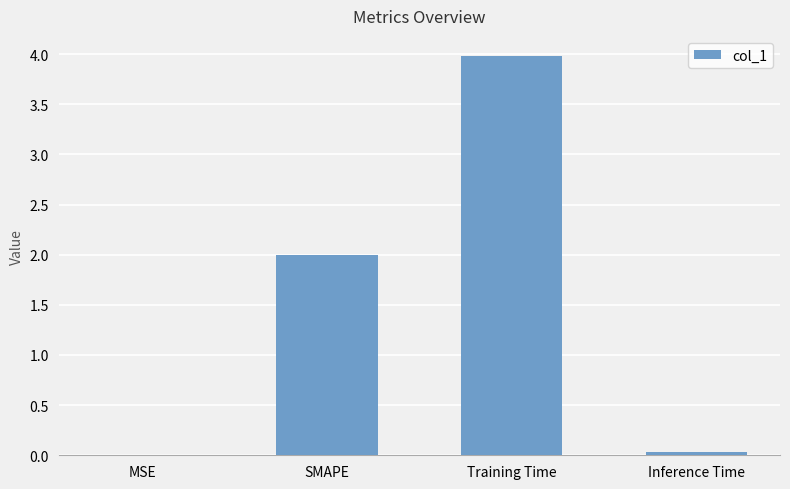

The value at MSE is 0.0. True or false?

True